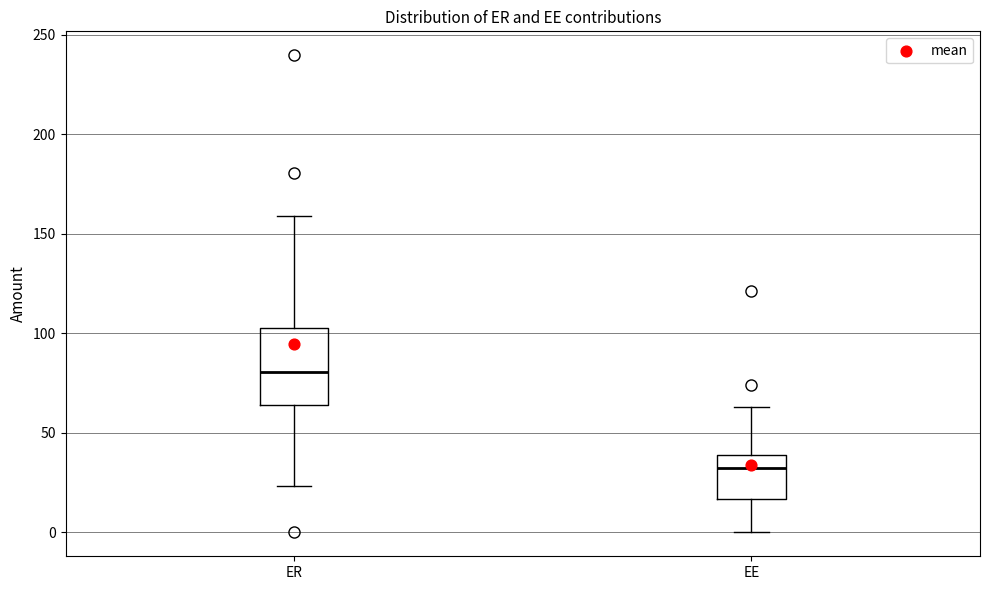

Which box has the lowest median line?

EE